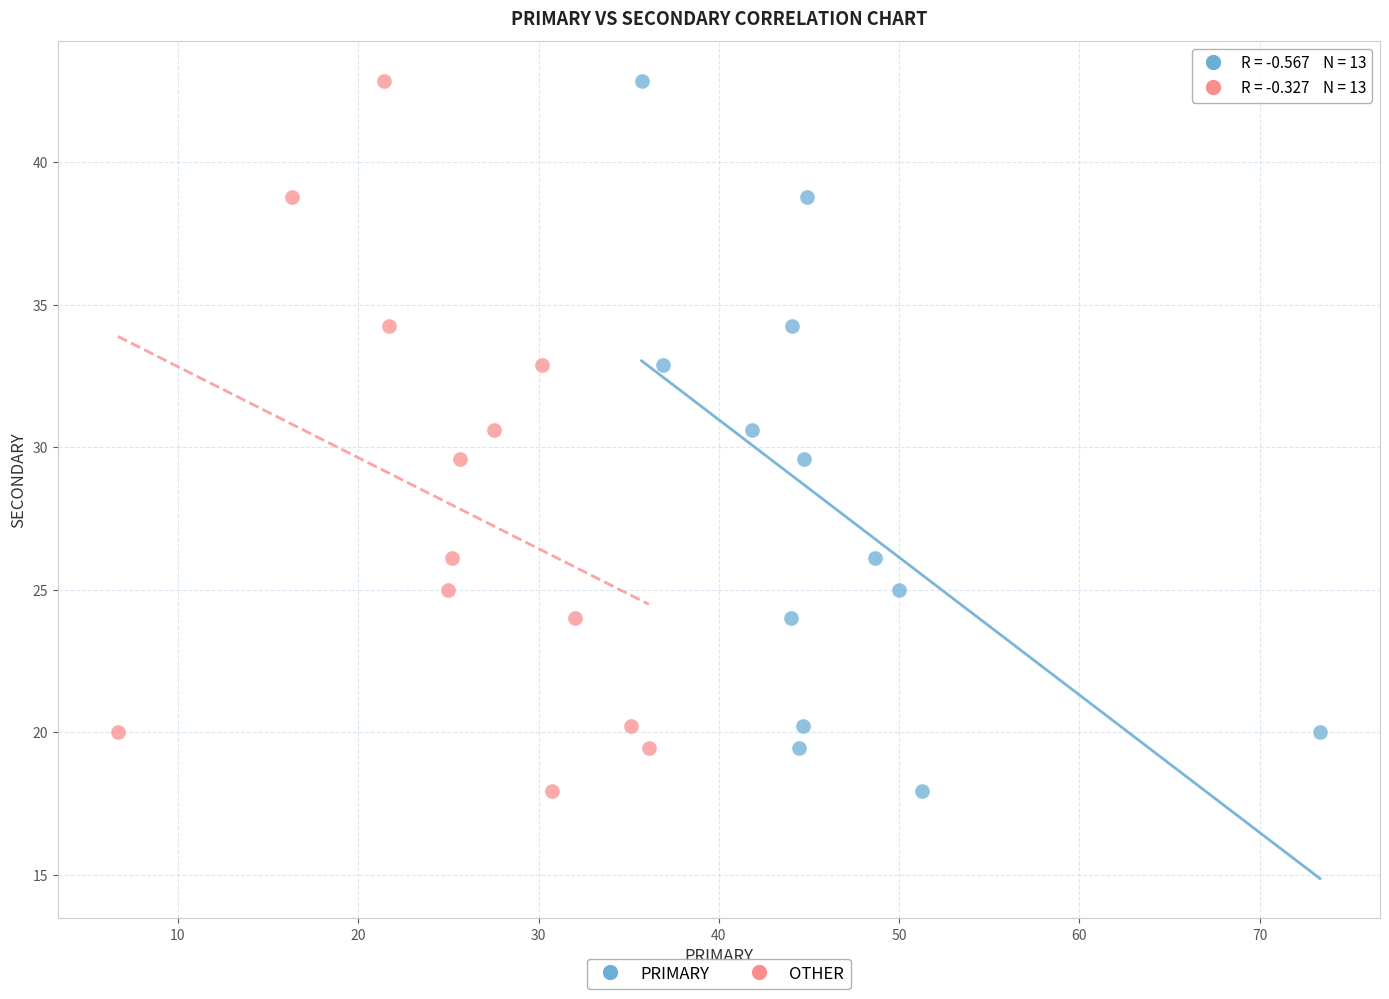

What are all the series names shown in the legend?

PRIMARY, OTHER